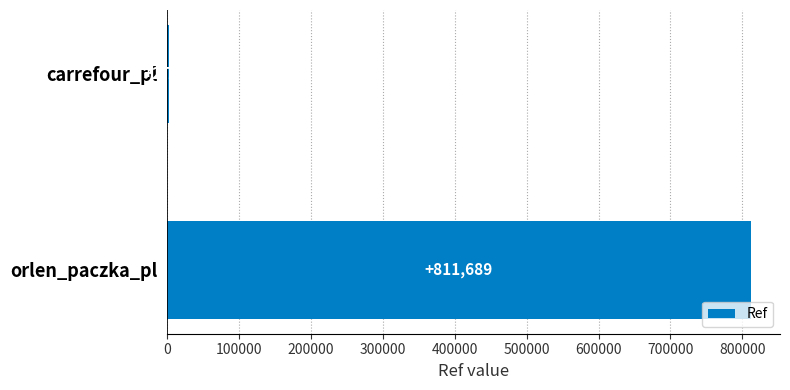

What is the sum of all values?

814438